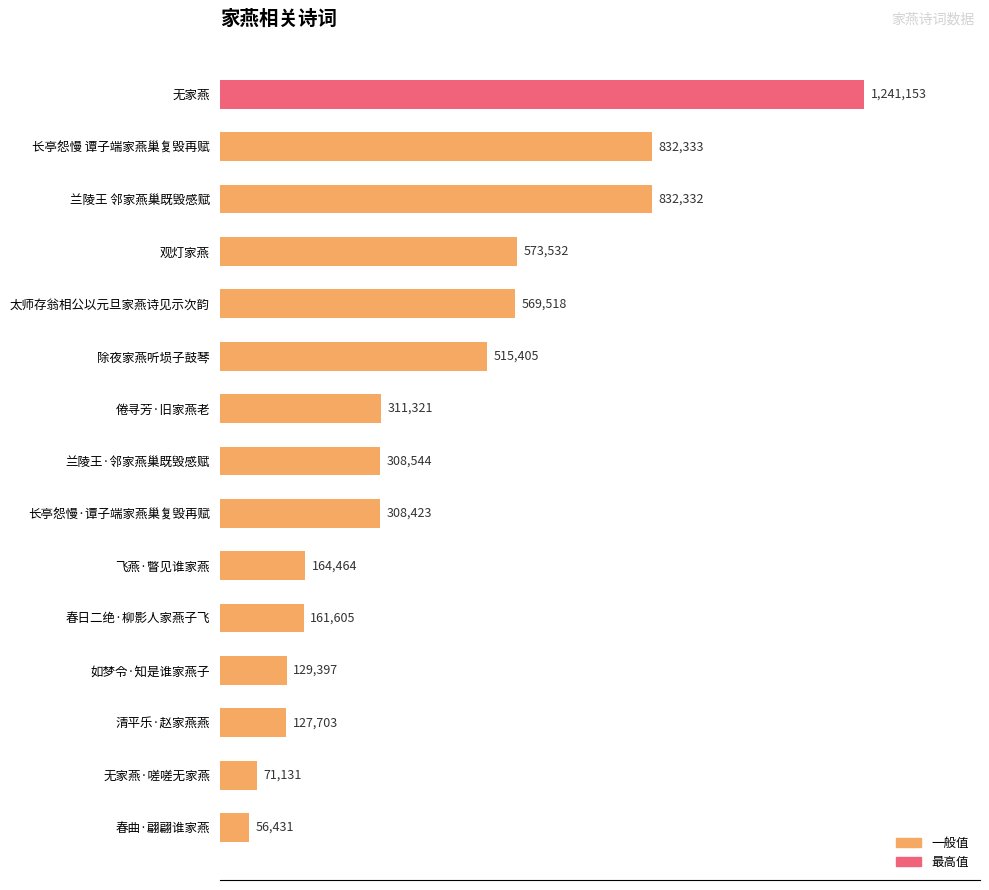

Are the bars horizontal?

Yes